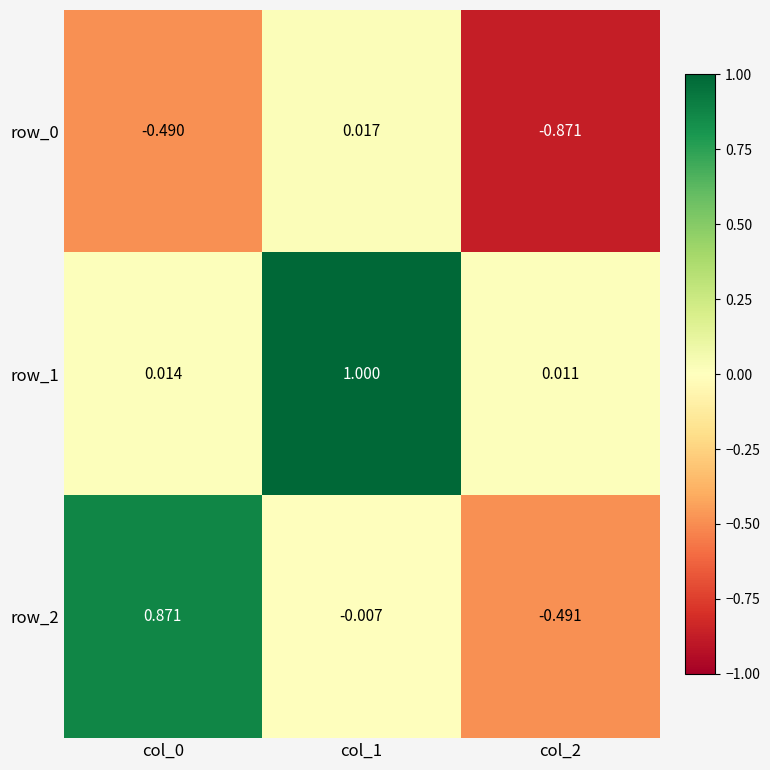

Is the value of row_2 at col_1 greater than the value of row_1 at col_2?

No